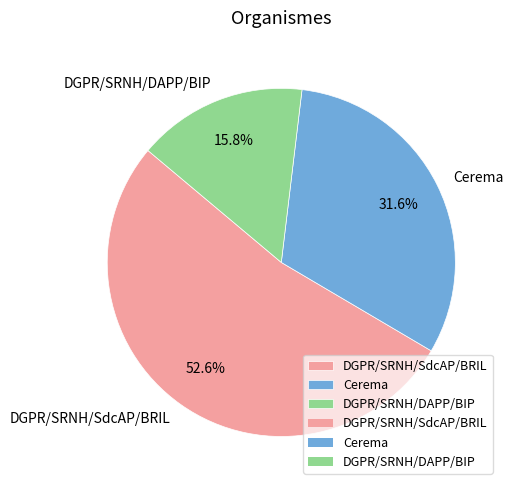

To the nearest percent, what portion does Cerema represent?

32%